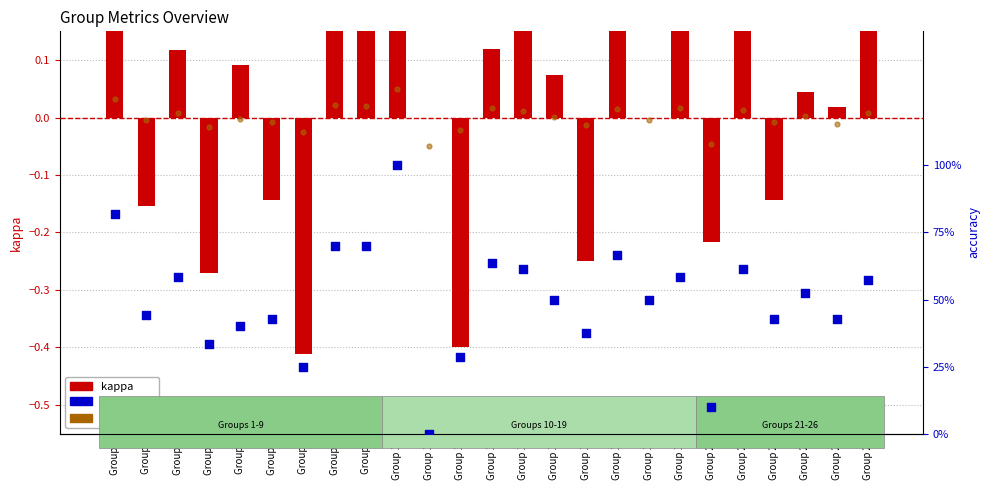

What are all the series names shown in the legend?

kappa, f1 (scaled), accuracy